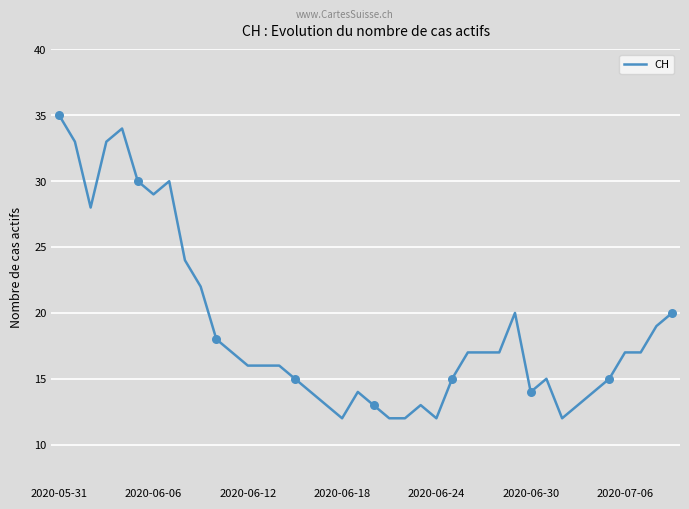

What is the minimum value shown in the chart?

12